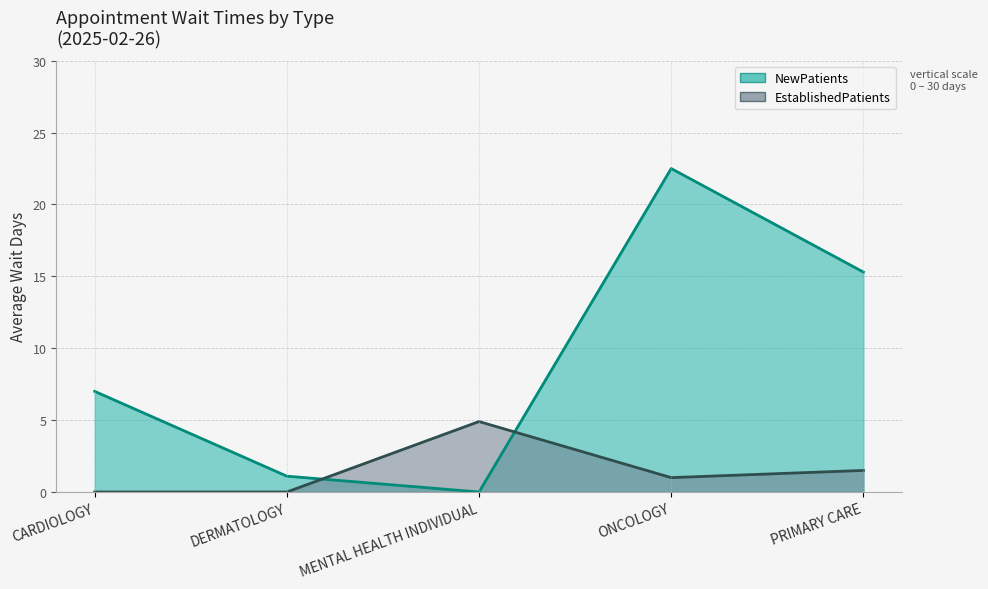

What is the difference between the NewPatients values at DERMATOLOGY and CARDIOLOGY?

5.9